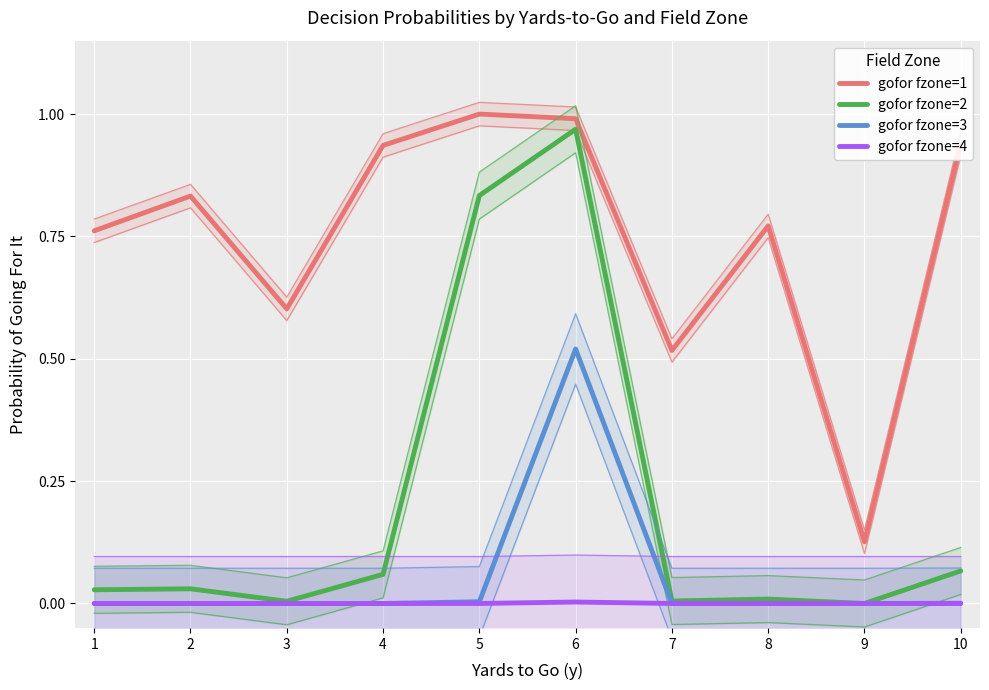

Which series changed the most between 1 and 10?

gofor fzone=1